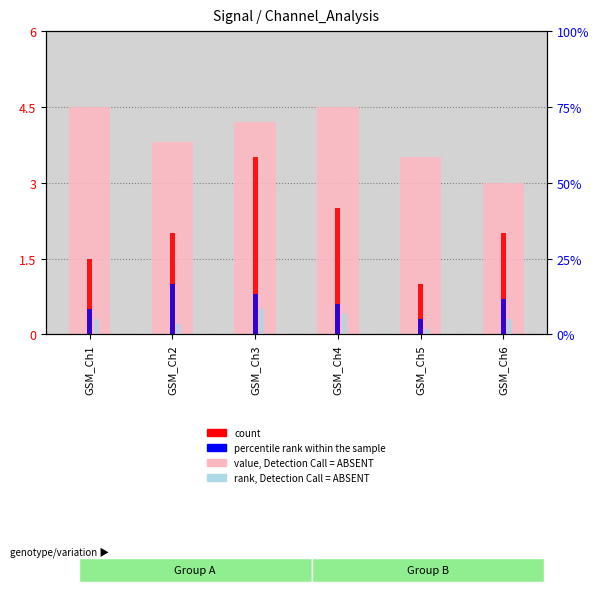

Which series changed the most between GSM_Ch1 and GSM_Ch4?

count